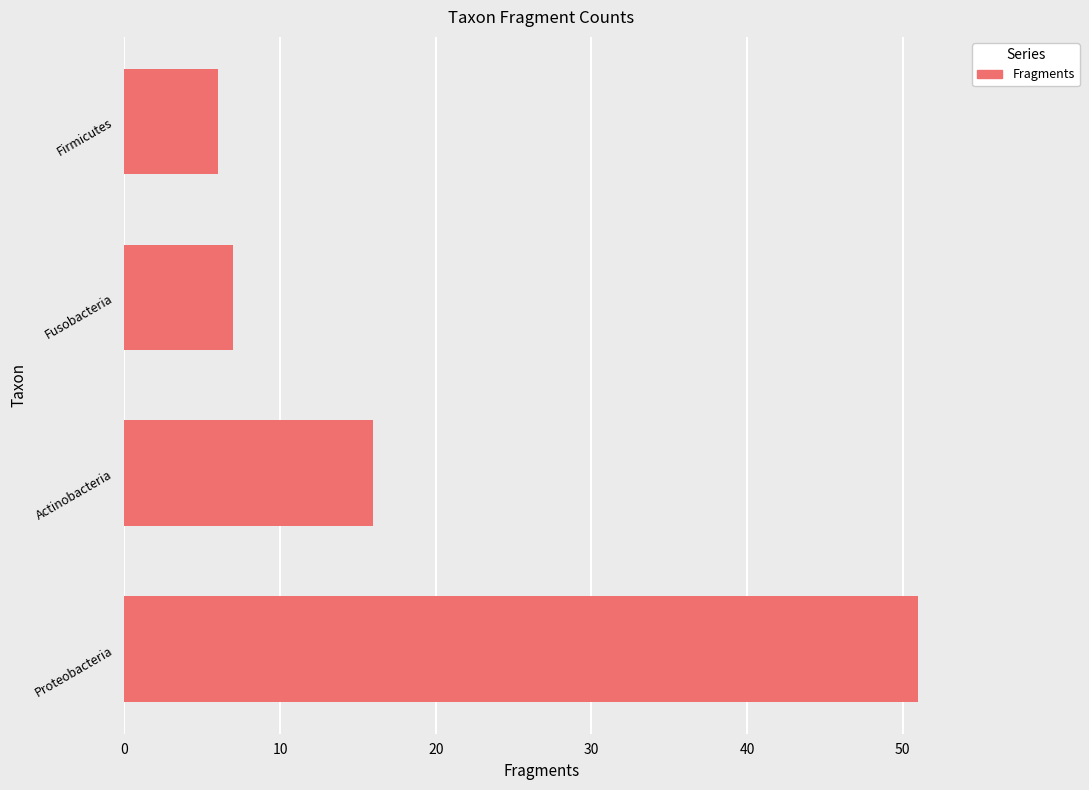

What is the difference between the second highest and second lowest values?

9